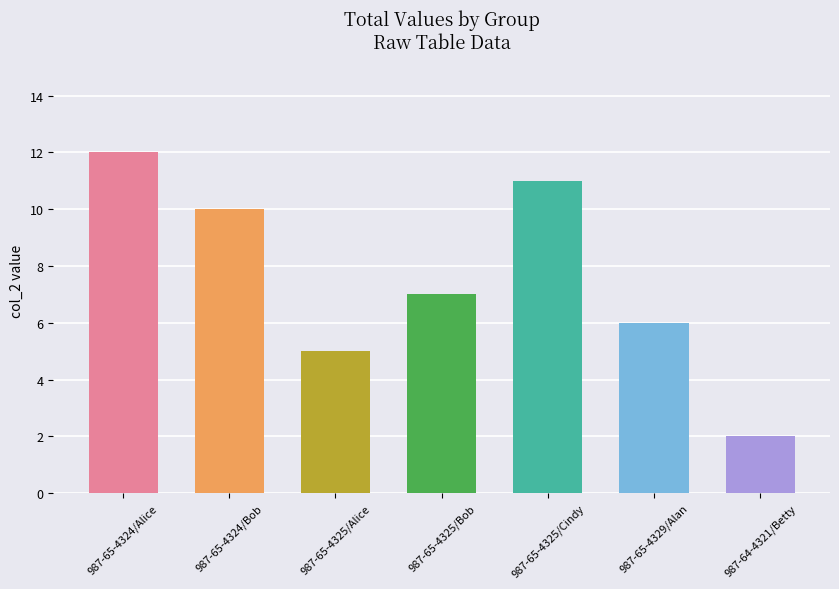

Reading right to left, what are all the values shown in this chart?

2	6	11	7	5	10	12